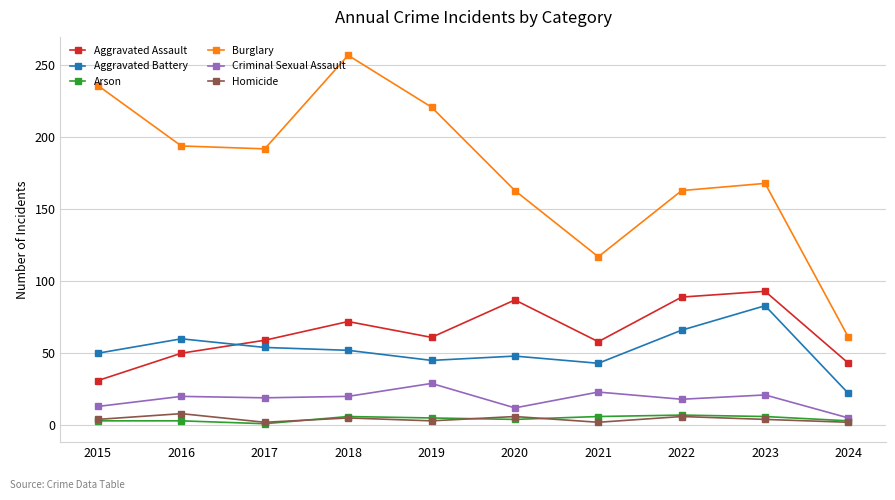

True or false: Criminal Sexual Assault and Burglary intersect in this chart.

False